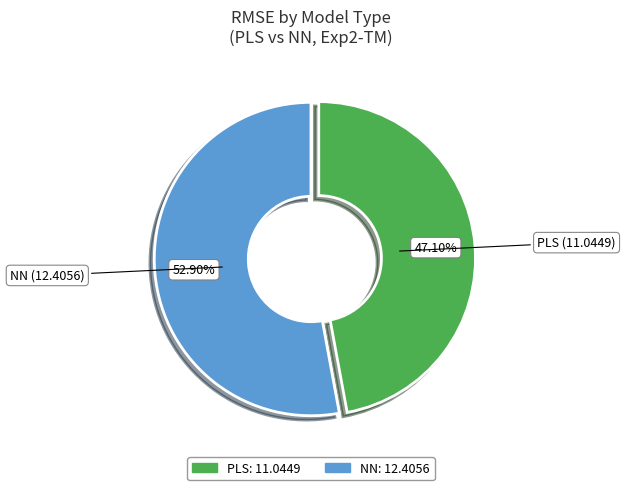

To the nearest percent, what is the difference between the PLS and NN slice percentages?

6%